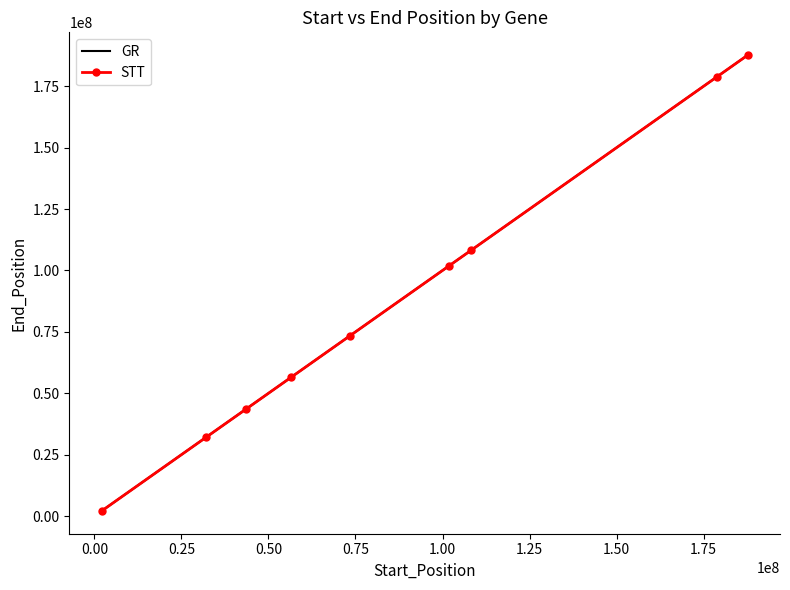

True or false: GR has more than 2 points higher than both neighbors.

False